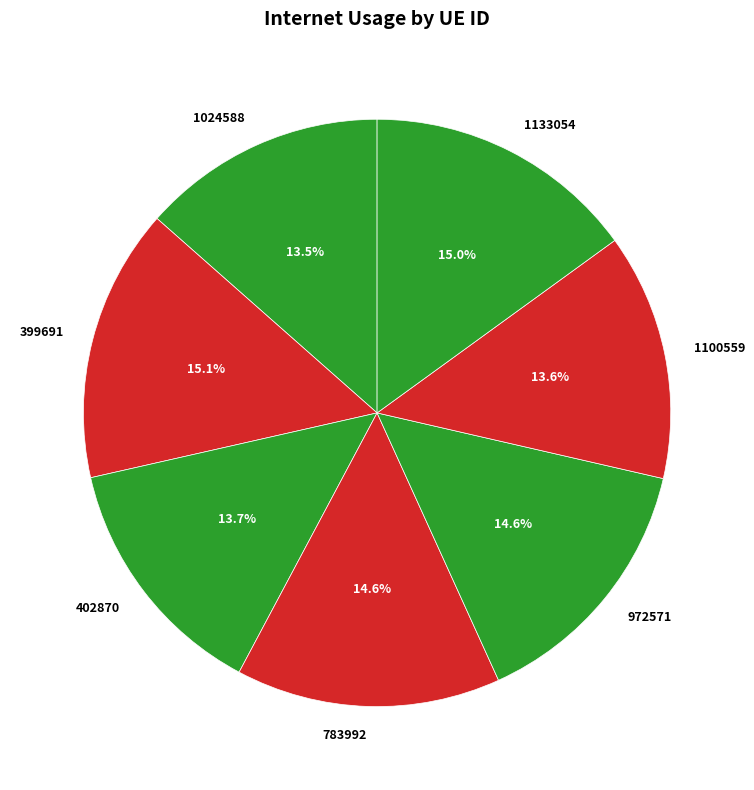

How many slices are in this pie chart?

7